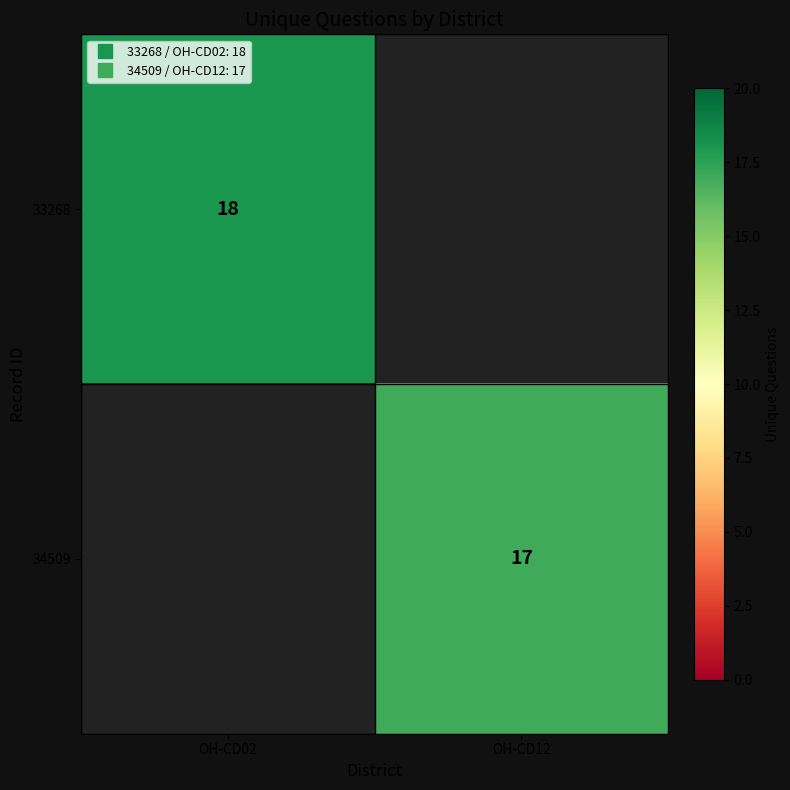

The 33268 series shows 24.0 at OH-CD02. True or false?

False